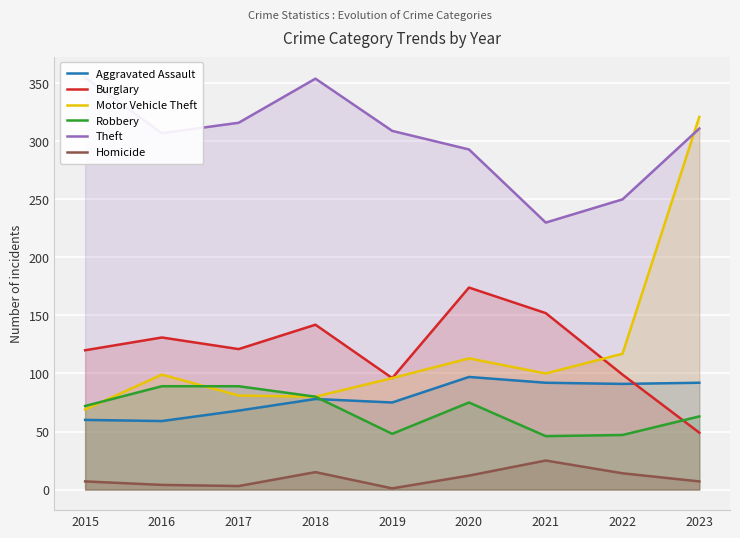

What is the sum of the Burglary values at 2019 and 2016?

227